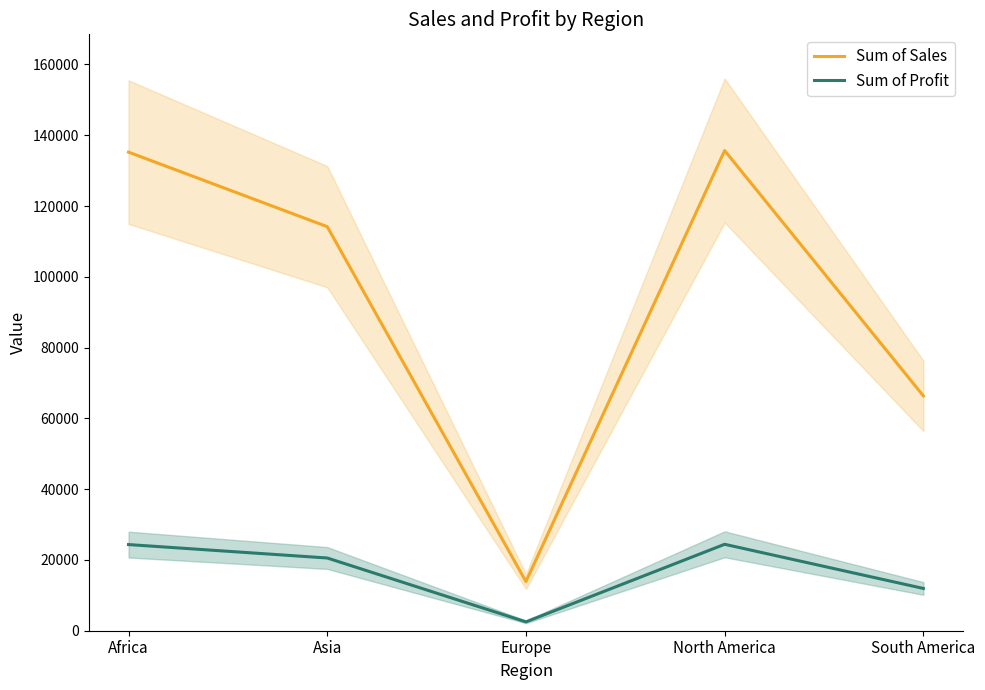

What is the difference between the highest and lowest values at Europe?

11397.9